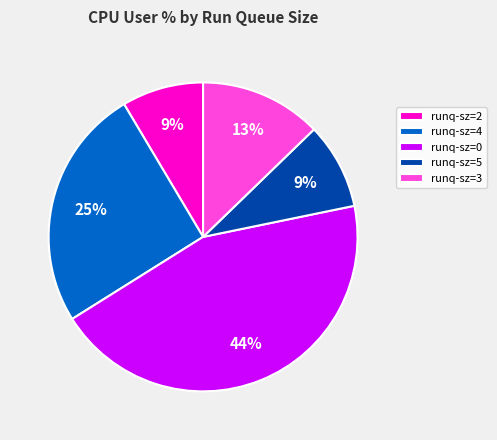

Is runq-sz=0 the majority of the pie?

No